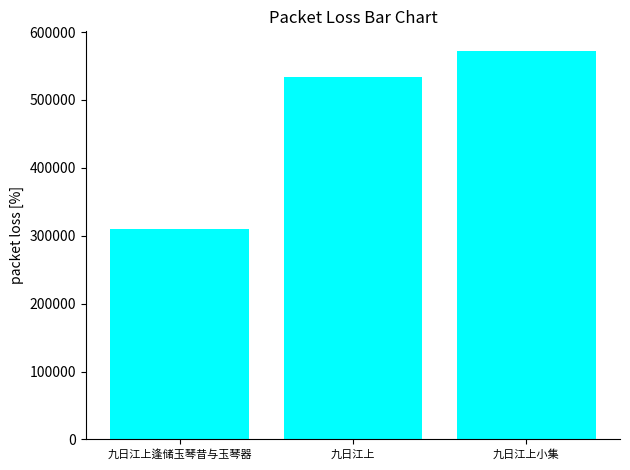

What is the sum of all values?

1417256